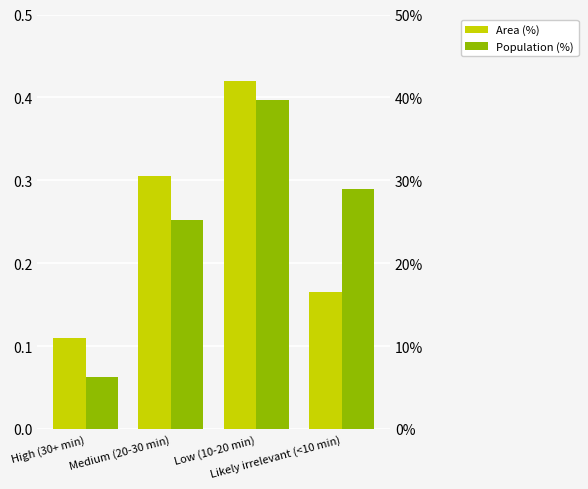

How many values in the Area (%) series are below 30?

2